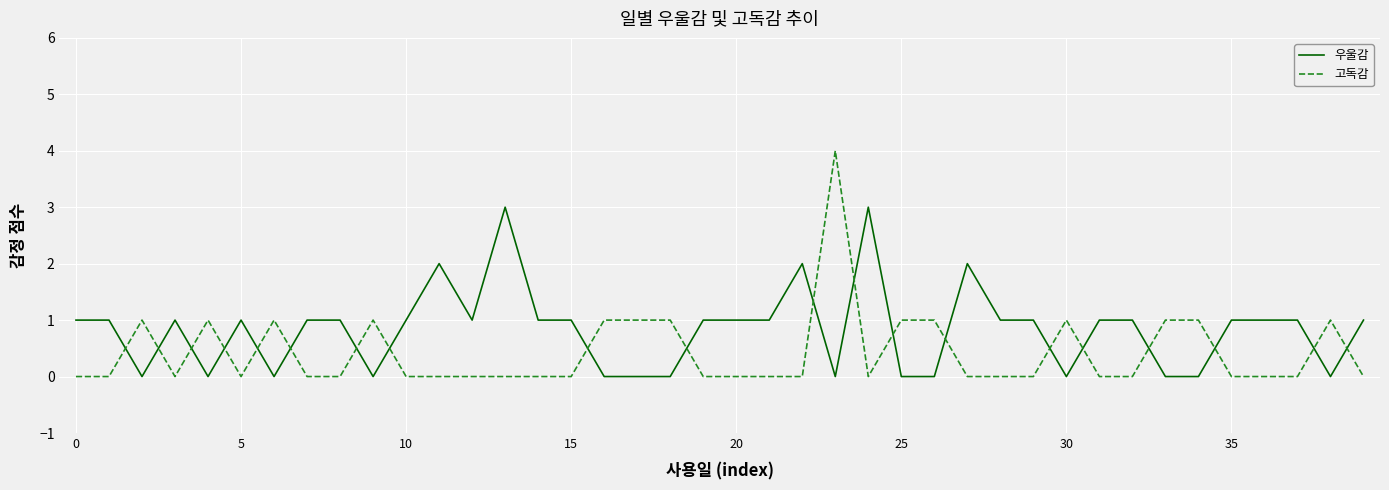

Which series has the largest range (max minus min)?

고독감